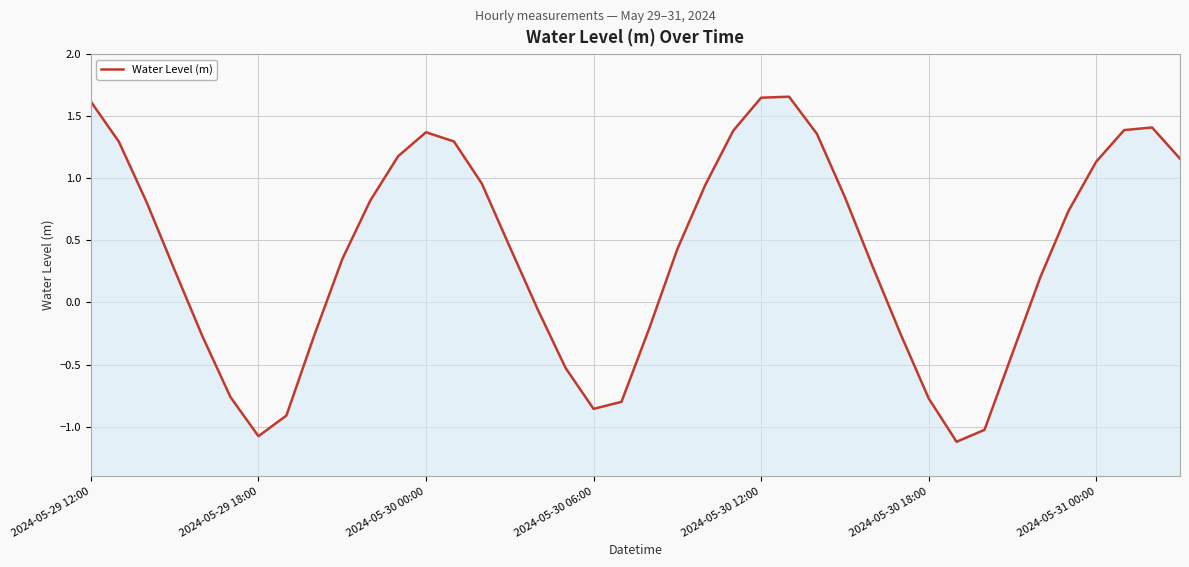

List the labels in order of value, largest first.

25, 24, 2024-05-29 12:00, 38, 37, 23, 12, 26, 13, 2024-05-29 18:00, 11, 39, 36, 14, 22, 27, 10, 2024-05-30 00:00, 35, 15, 21, 9, 28, 2024-05-30 06:00, 34, 16, 20, 29, 8, 2024-05-30 12:00, 33, 17, 2024-05-30 18:00, 30, 19, 18, 7, 32, 2024-05-31 00:00, 31